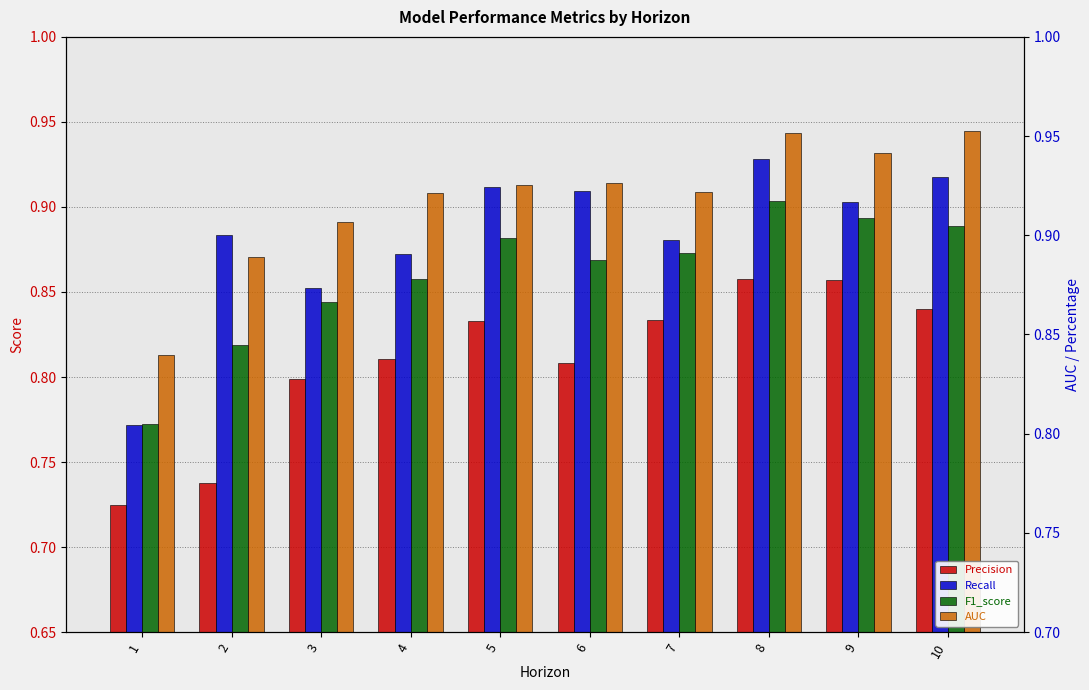

How many series are shown in this chart?

4